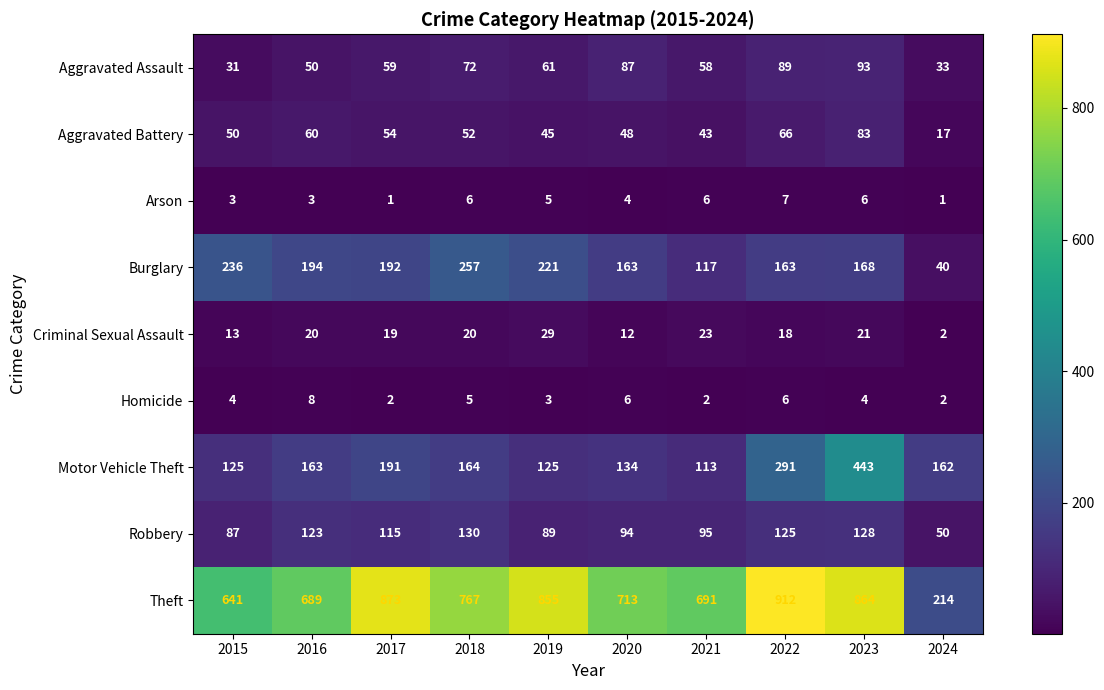

Which category has the highest value in the Arson series?

2022